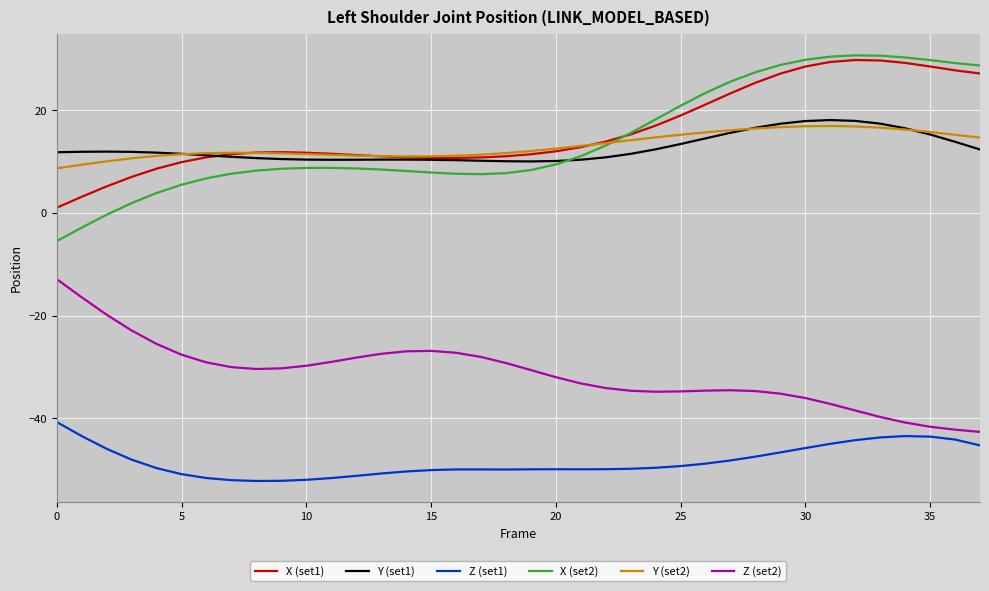

What are all the series names shown in the legend?

X (set1), Y (set1), Z (set1), X (set2), Y (set2), Z (set2)